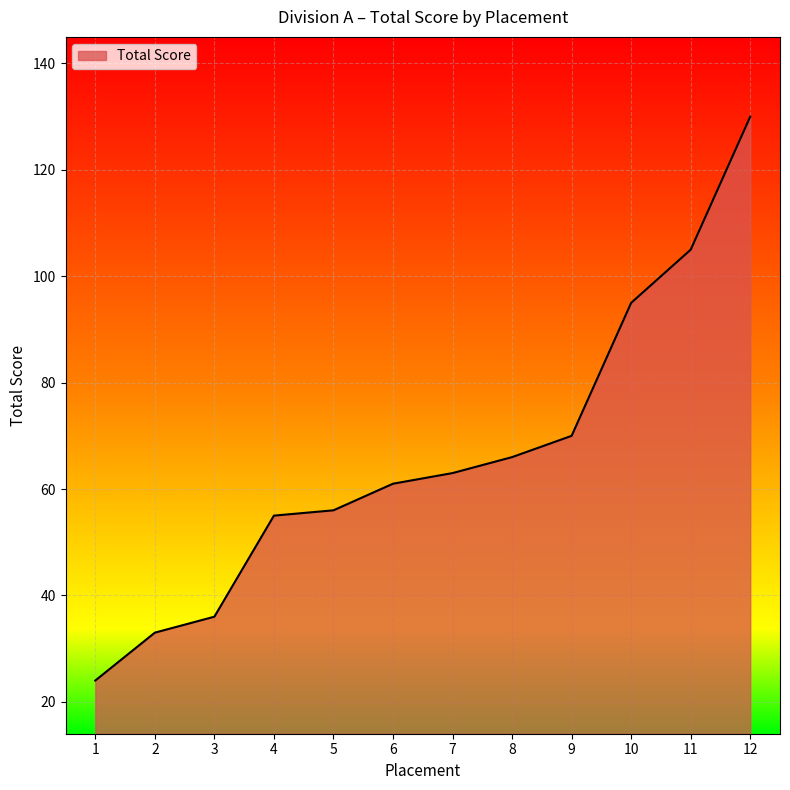

What is the smallest value displayed?

24